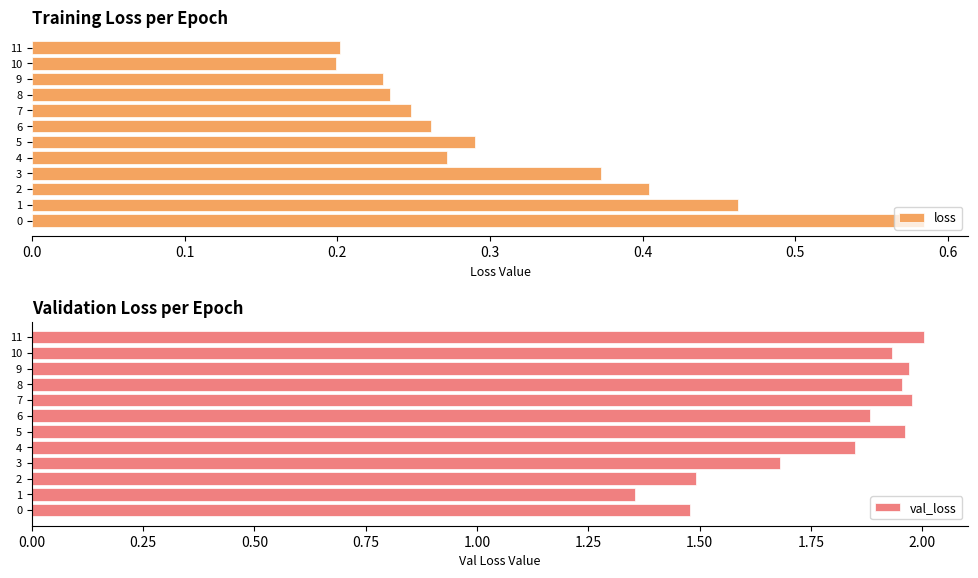

List the series in order of their peak value, lowest first.

loss, val_loss